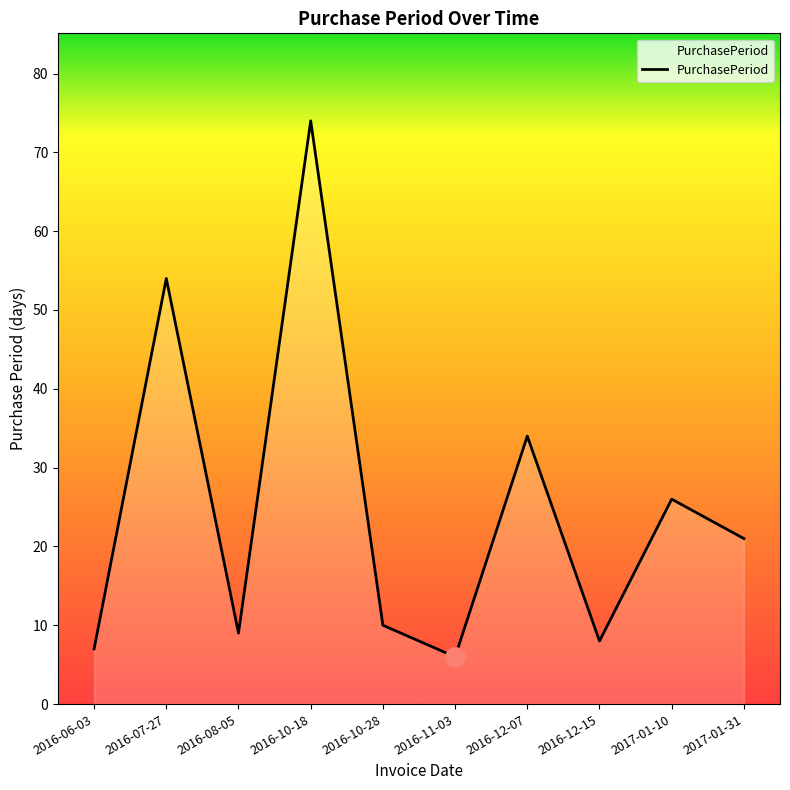

Reading right to left, extract all data points from this chart.

21	26	8	34	6	10	74	9	54	7